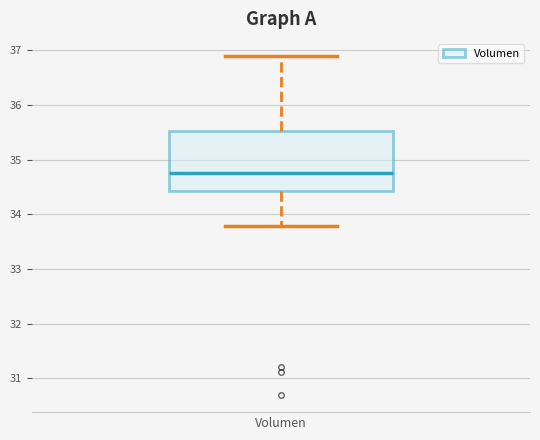

Where is the lower edge of the box for Volumen on the y-axis? The values are not printed on the chart, so give them approximately, as read against the axis.

34.4